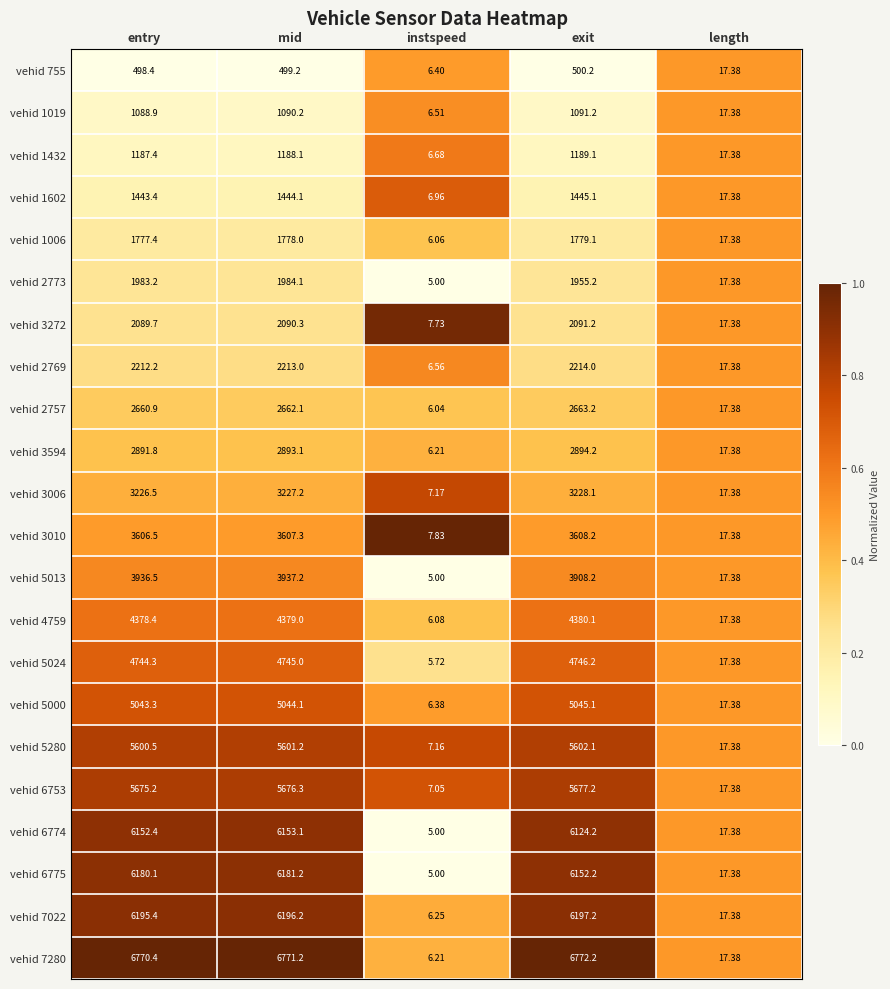

Which series has the largest total across all categories?

vehid 7280